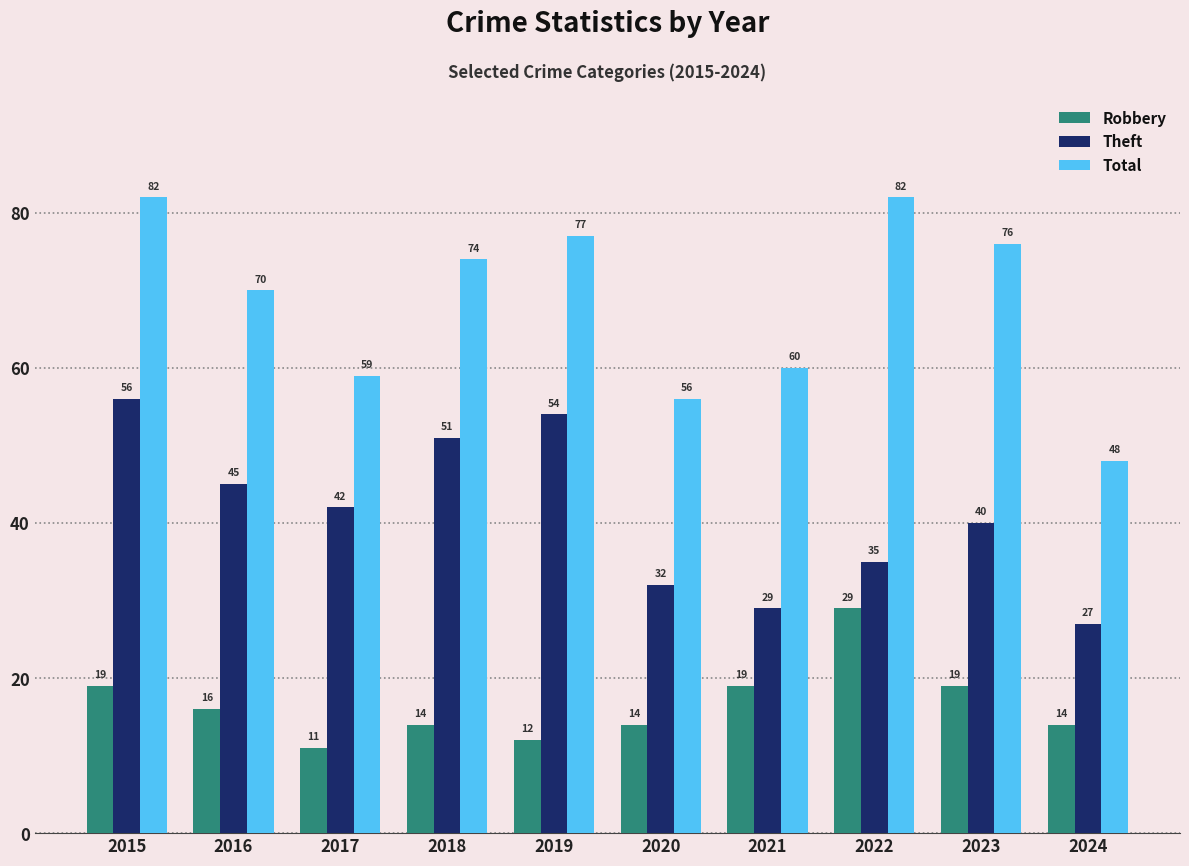

The value of Robbery at 2023 is 19. True or false?

True